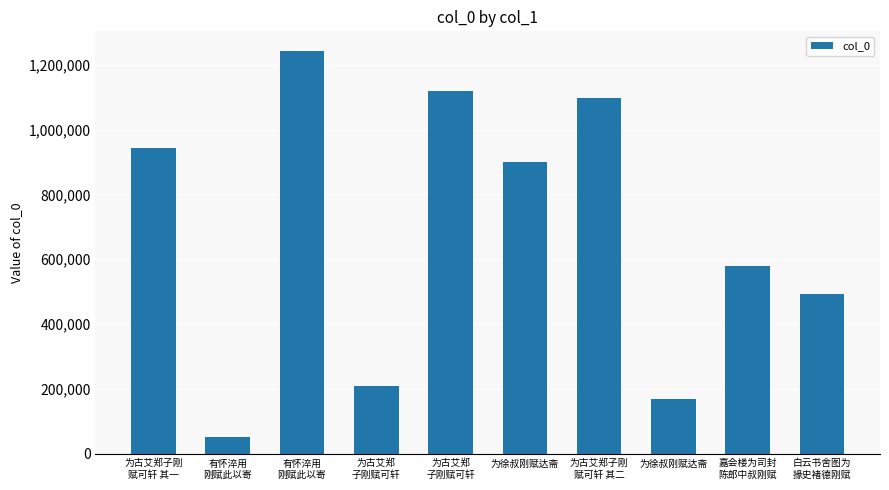

At which label does the data first exceed 899794?

为古艾郑子刚
赋可轩 其一